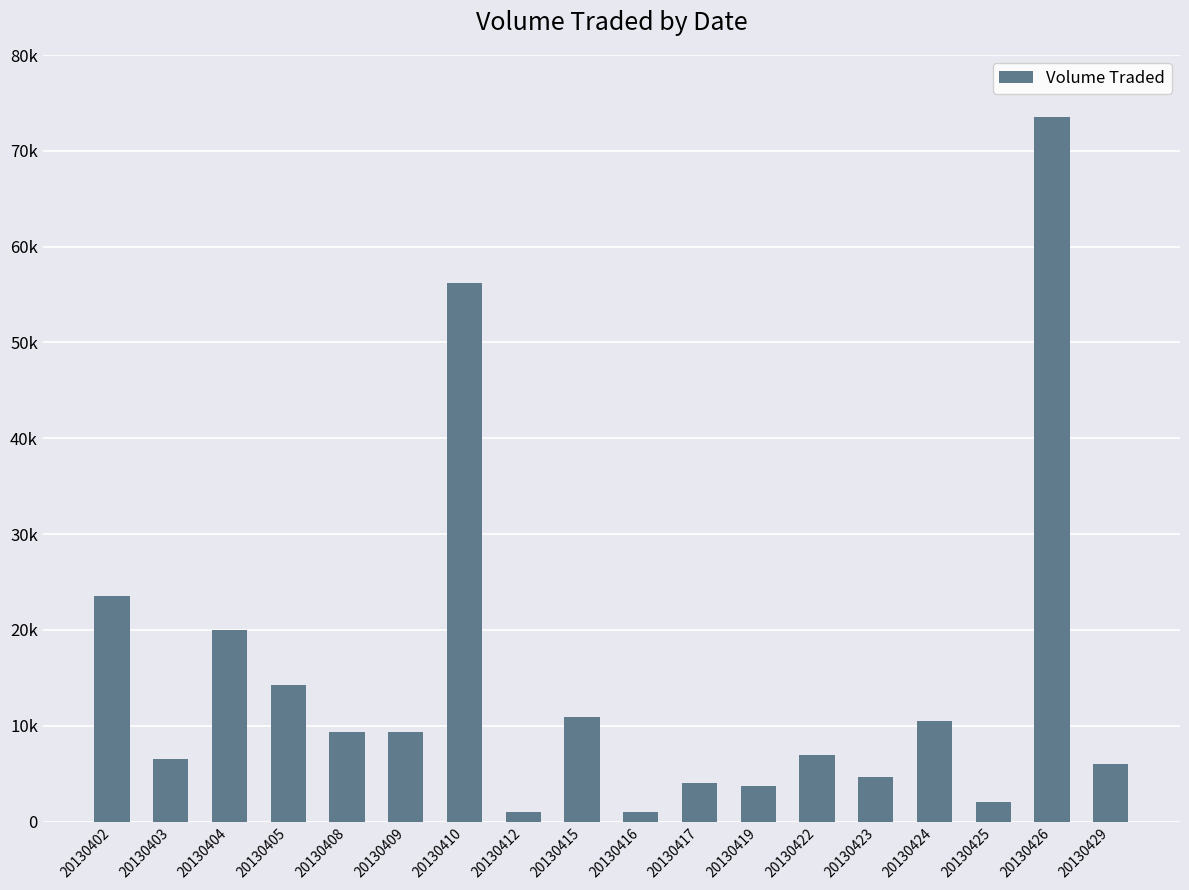

Does the chart contain any negative values?

No